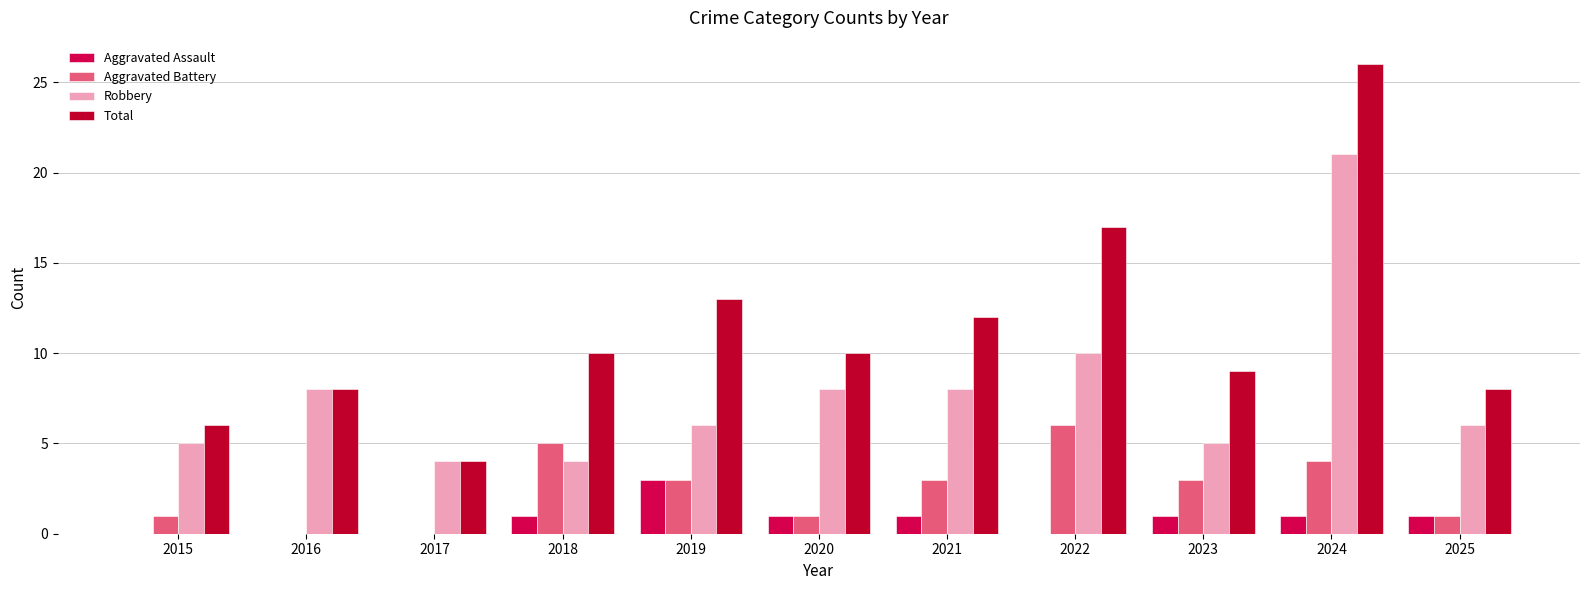

Which series has the largest range (max minus min)?

Total